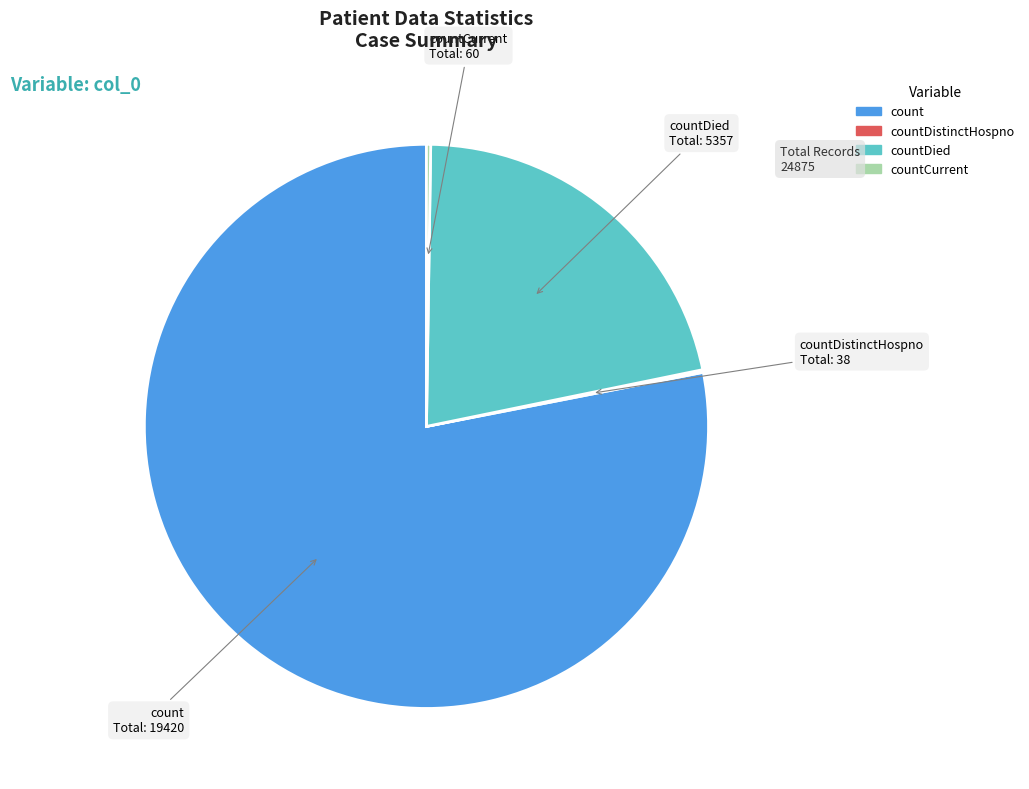

Is there a majority slice in this chart?

Yes